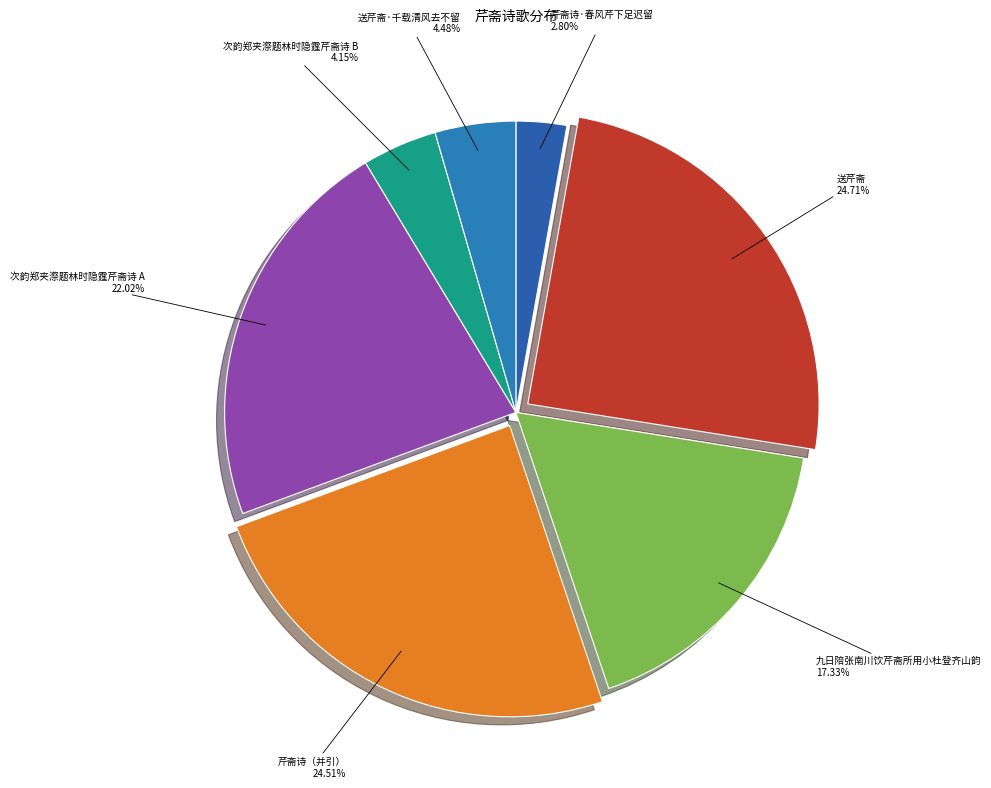

What percentage is the 芹斋诗·春风芹下足迟留 slice, to the nearest percent?

3%